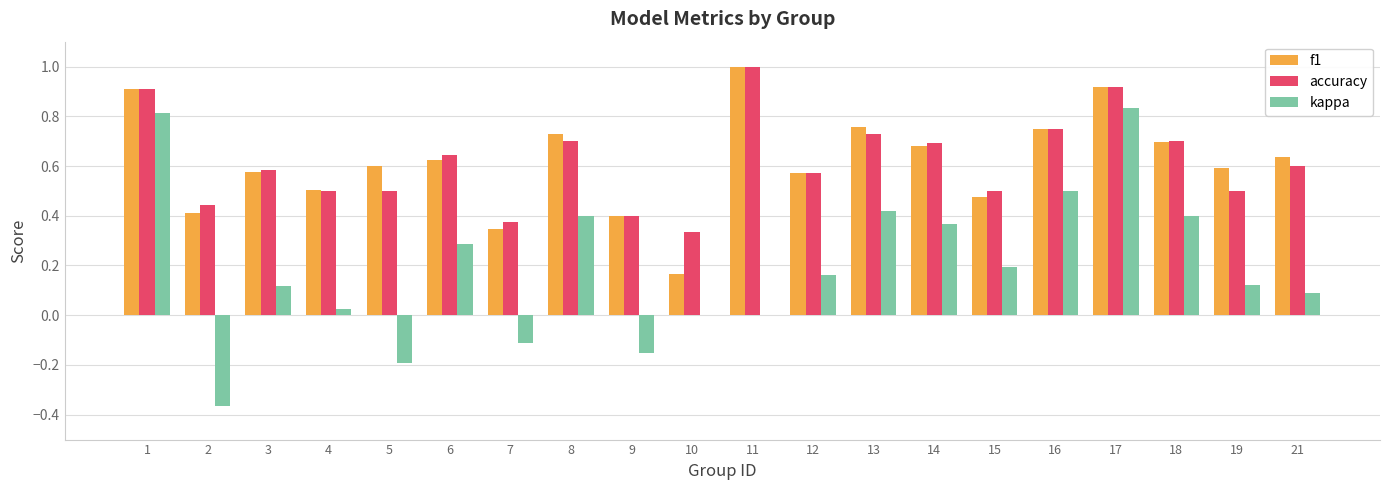

What is the maximum value for accuracy?

1.0